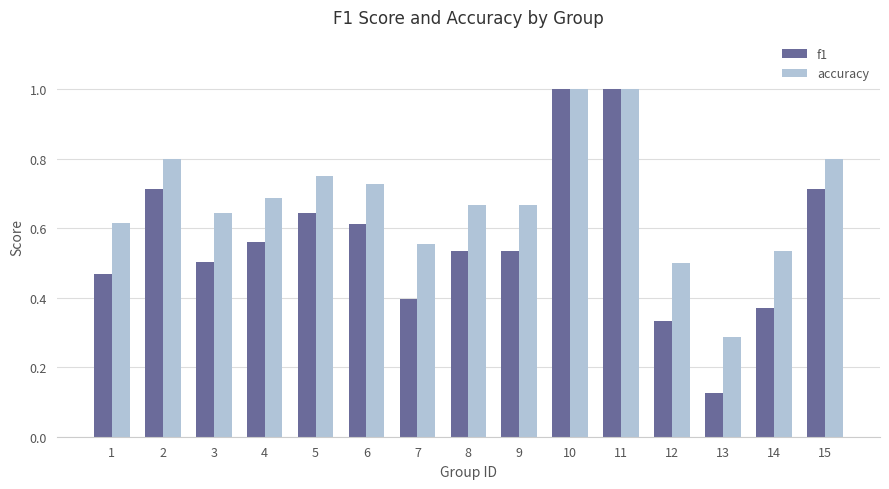

Which label corresponds to the smallest value in the chart?

13